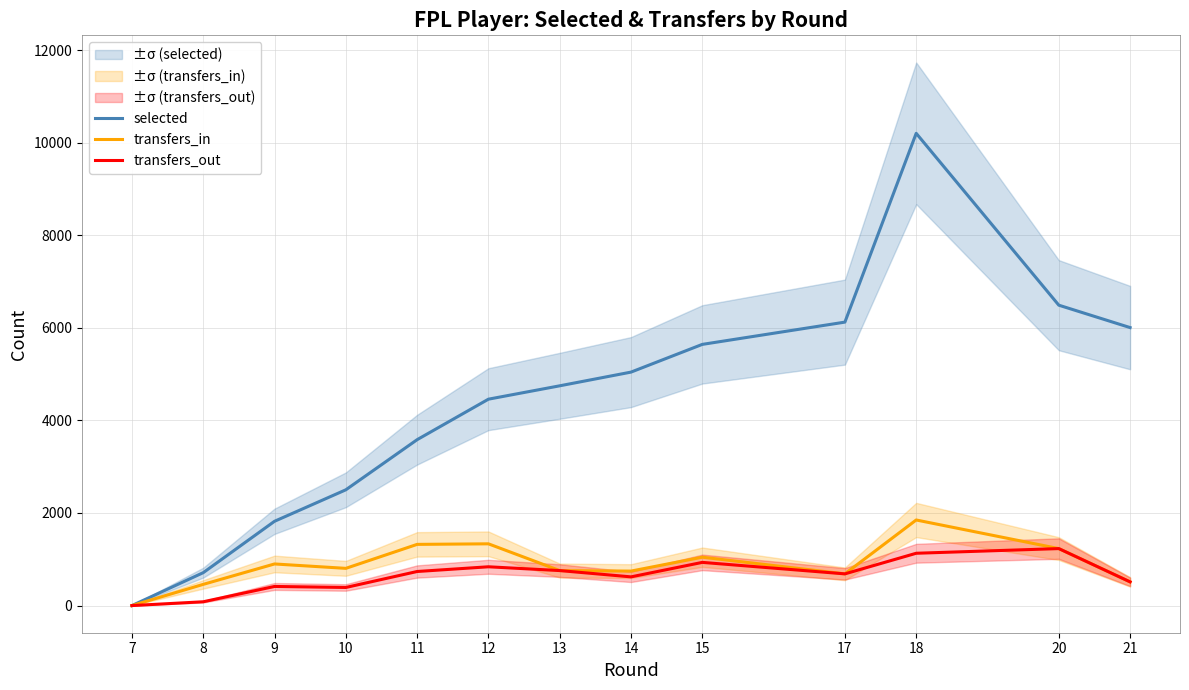

What is the difference between the maximum and minimum values in the transfers_in series?

1849